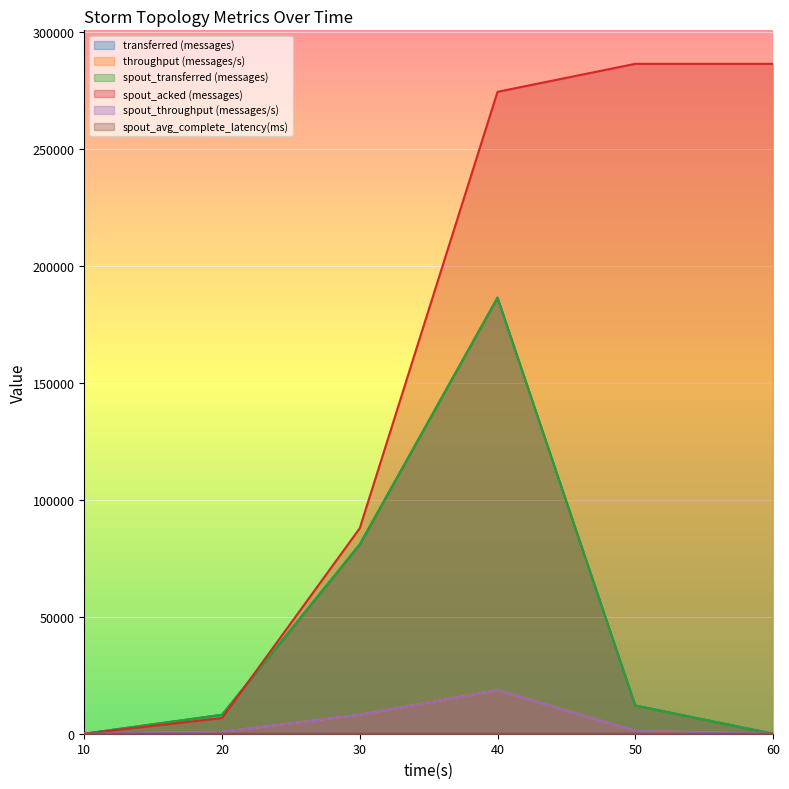

List the labels in order of spout_throughput (messages/s) value, smallest first.

10, 60, 20, 50, 30, 40